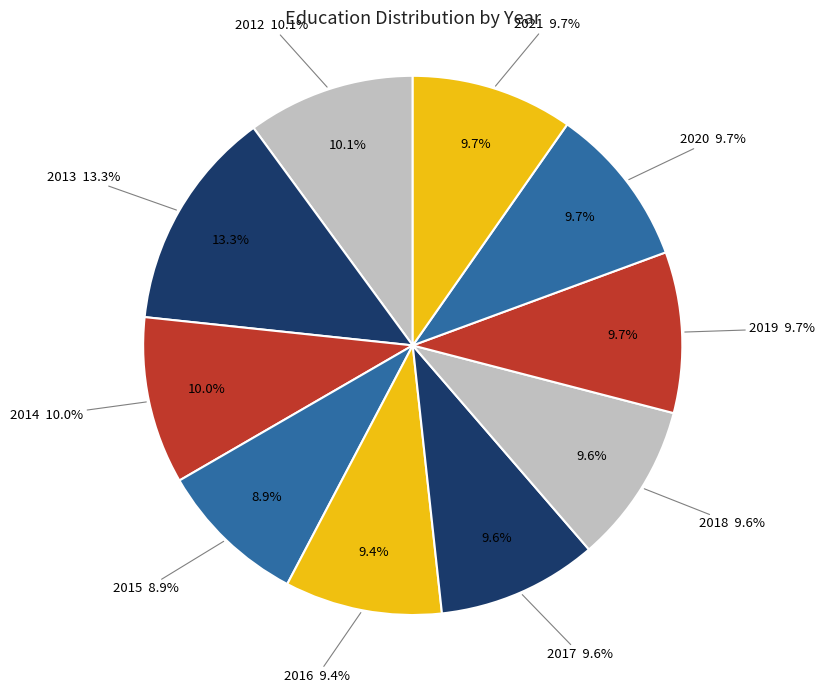

What percentage is the 2016 slice, to the nearest percent?

9%